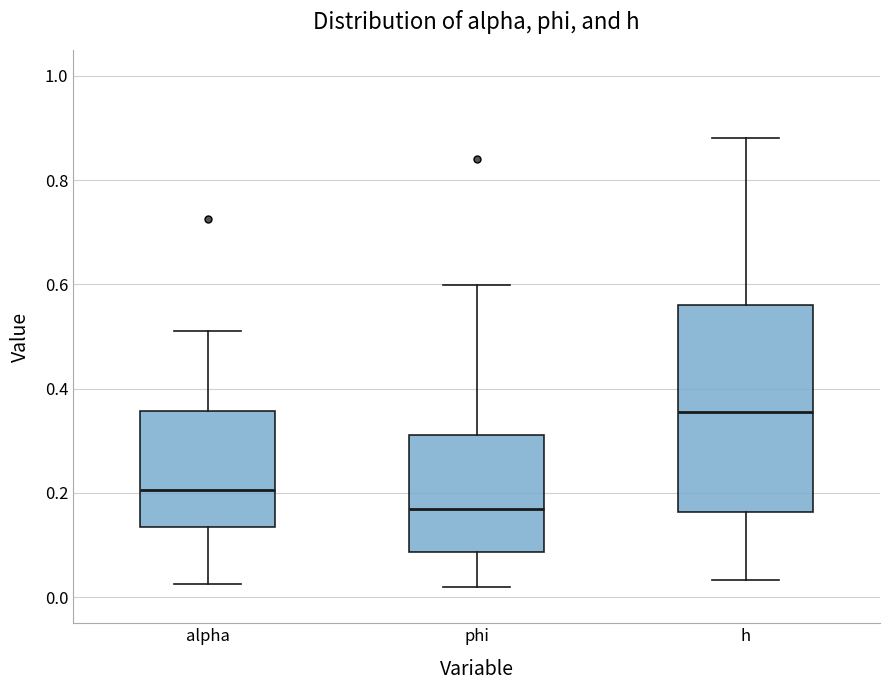

Where does the median line of the box for phi sit on the y-axis? The values are not printed on the chart, so give them approximately, as read against the axis.

0.16